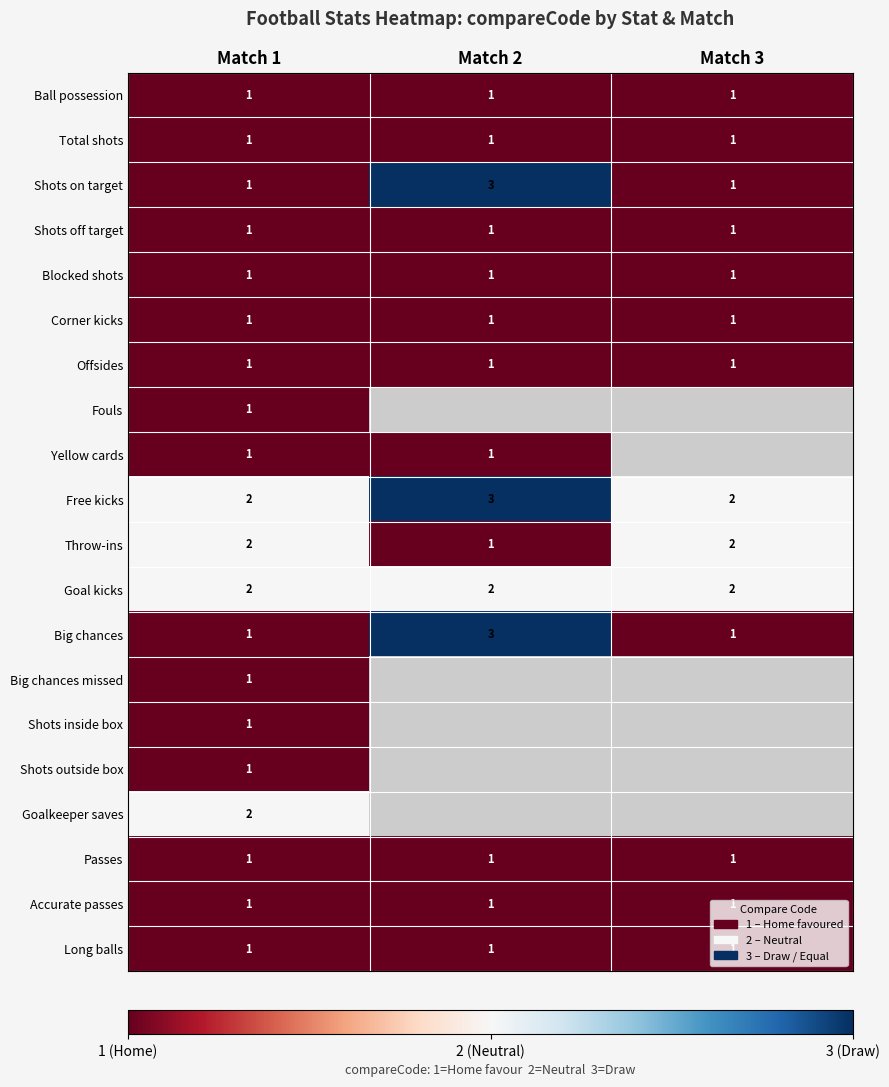

True or false: Throw-ins has a value of 2 at Match 1.

True